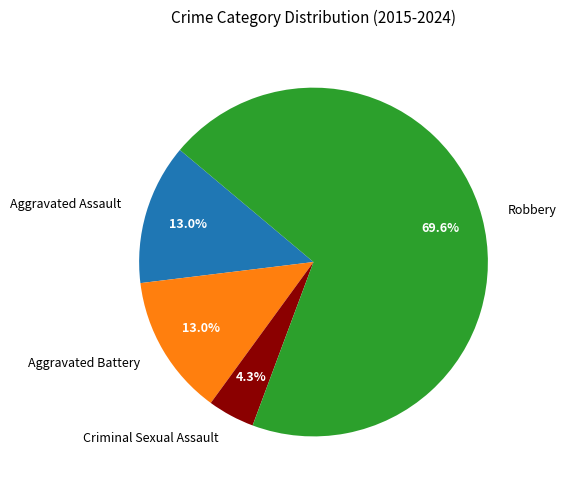

What is the ratio of the value at Aggravated Battery to the value at Aggravated Assault?

1.0